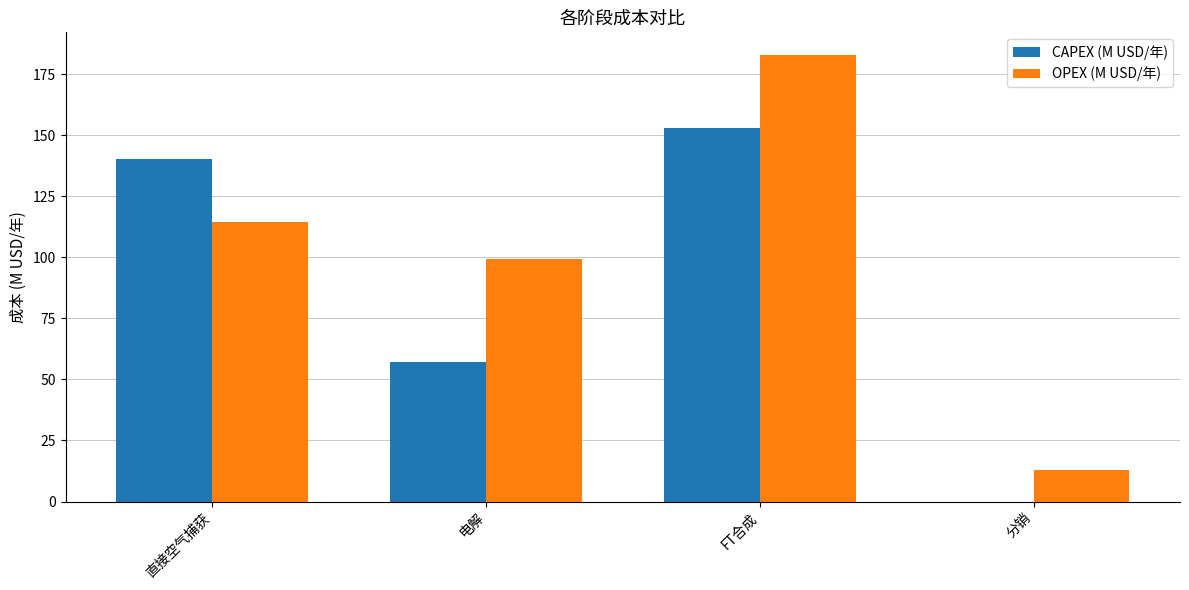

What is the approximate value of CAPEX (M USD/年) at 电解?

57.2